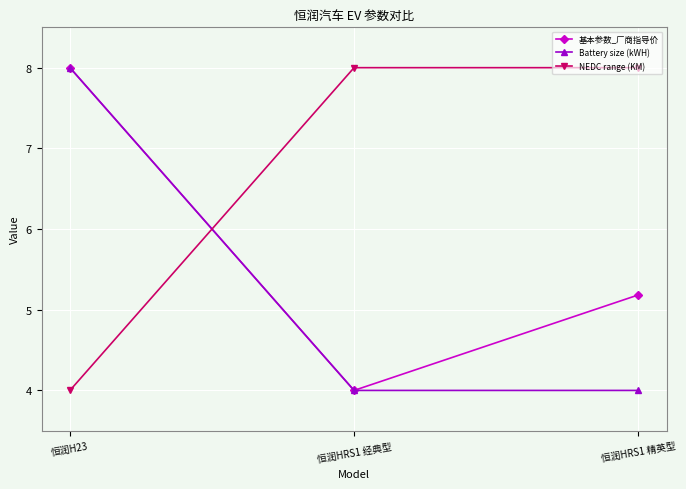

What is the approximate value of 基本参数_厂商指导价 at 恒润HRS1 经典型?

4.0